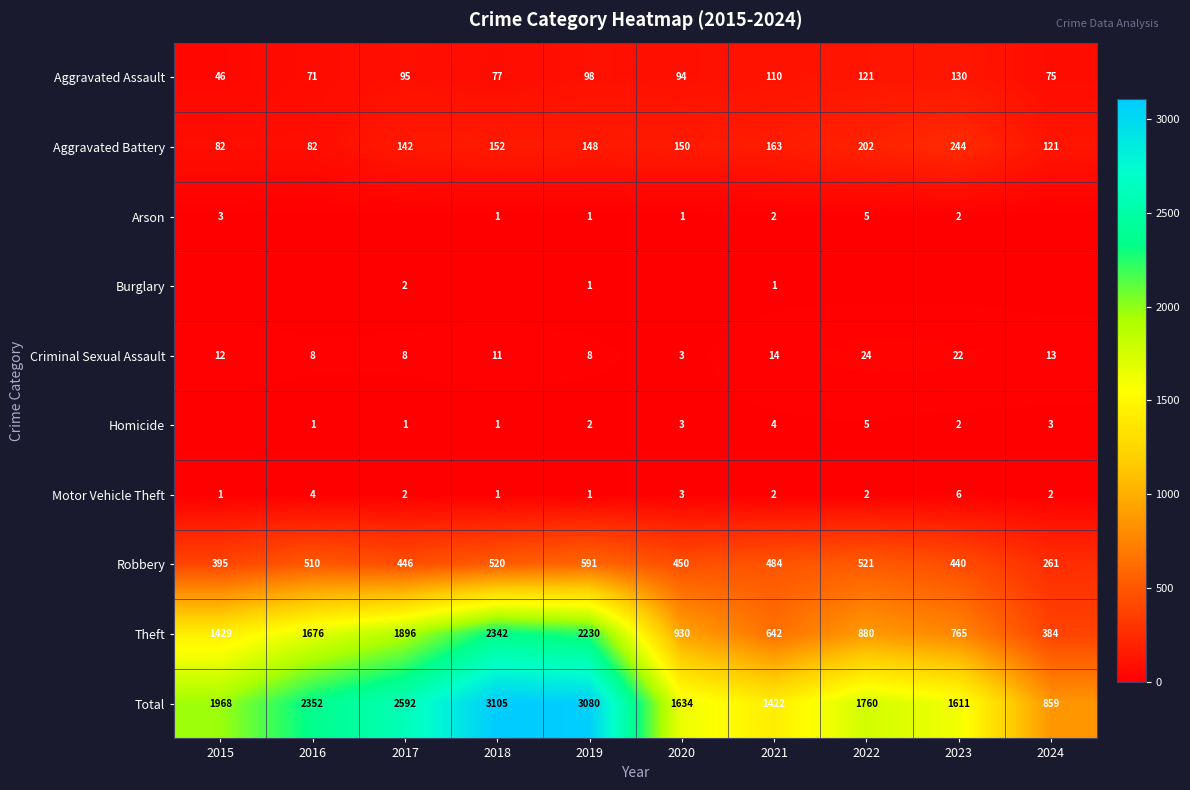

What is the sum of all Total values?

20383